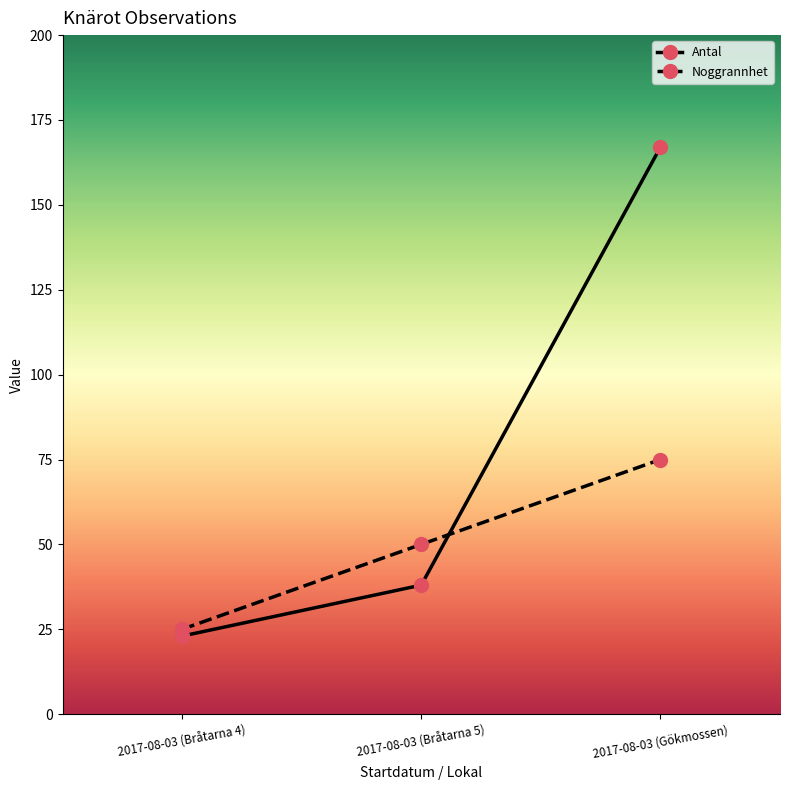

What is the difference between the highest and lowest values at 2017-08-03 (Gökmossen)?

92